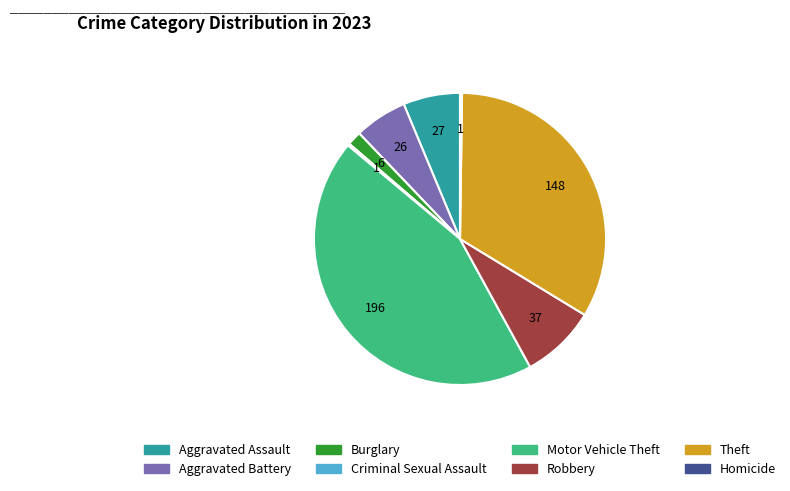

What is the largest slice in the pie chart?

Motor Vehicle Theft